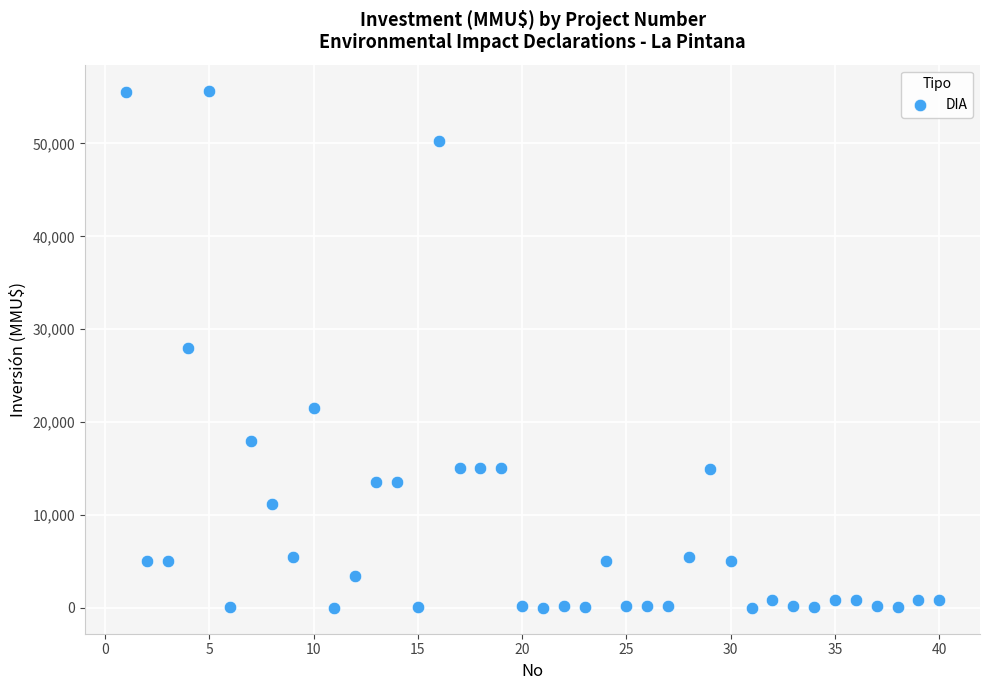

What is the range of X values (max minus min)?

39